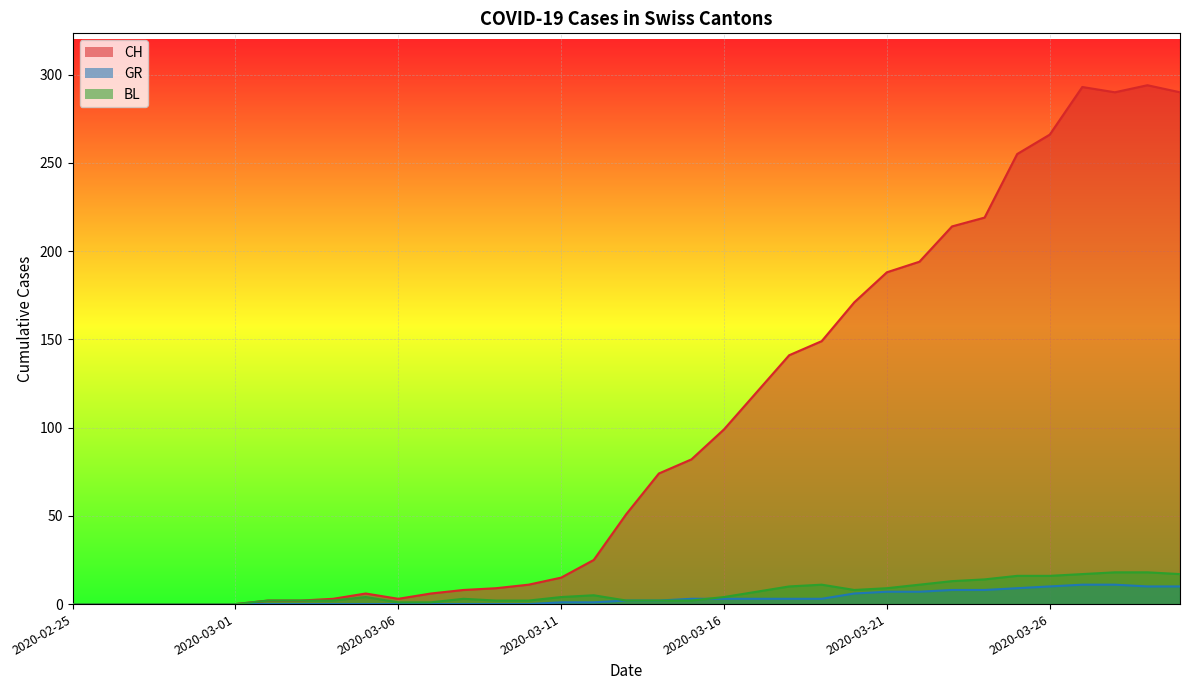

What is the highest value of the GR series?

11